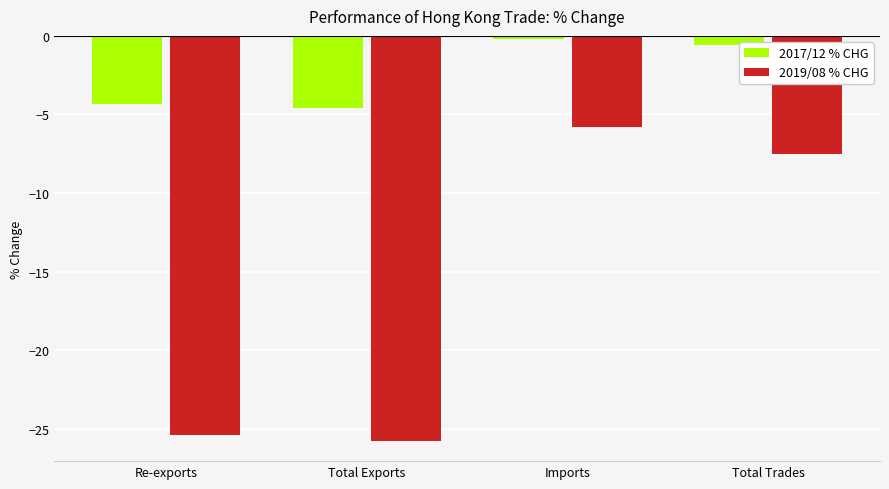

Reading left to right, transcribe all the data shown in this chart.

2017/12 % CHG: -4.3	-4.6	-0.2	-0.6
2019/08 % CHG: -25.4	-25.8	-5.8	-7.5